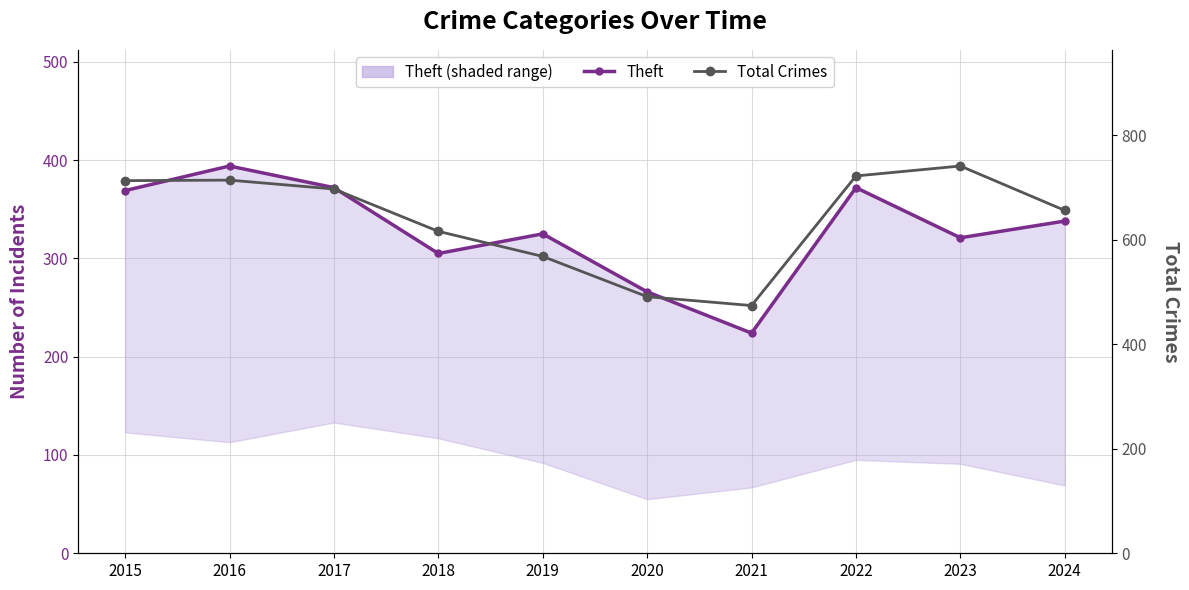

How many series are shown in this chart?

2